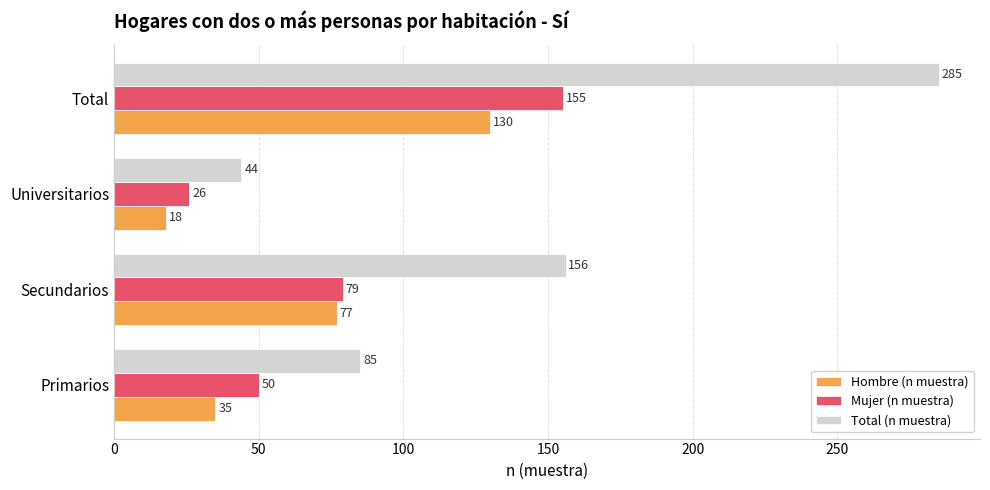

What is the highest value of the Hombre (n muestra) series?

130